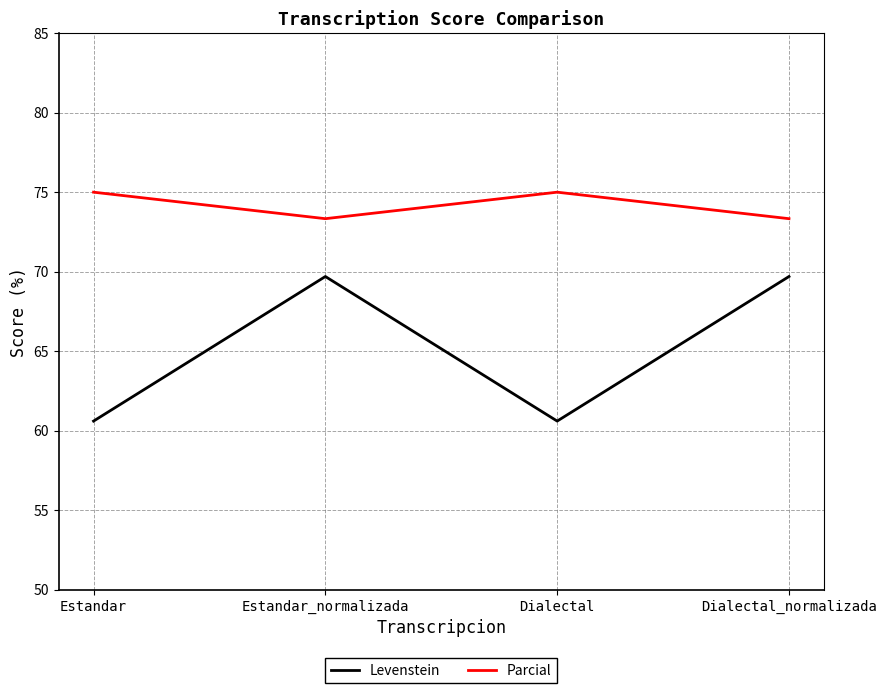

In Levenstein, how many points are lower than both neighbors (excluding endpoints)?

1